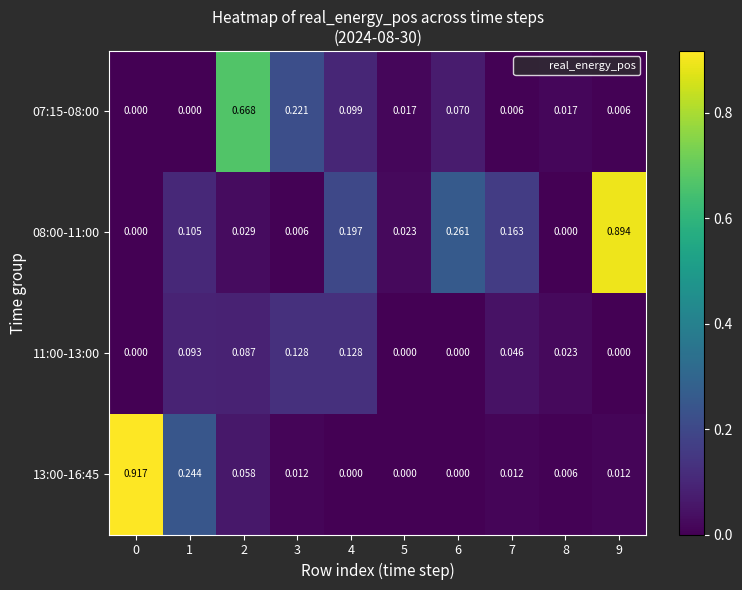

Is the value of 08:00-11:00 at 4 greater than the value of 13:00-16:45 at 0?

No